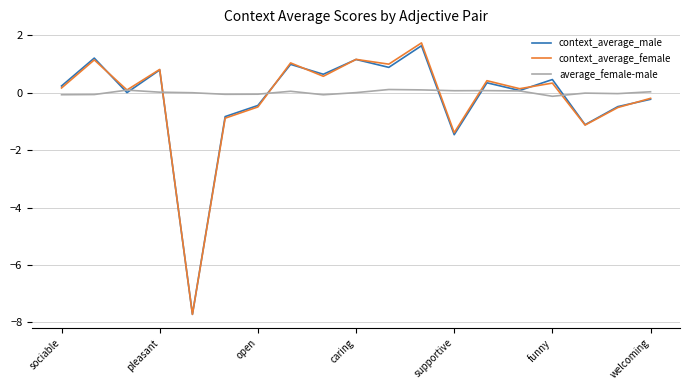

How many categories are shown in the chart?

19